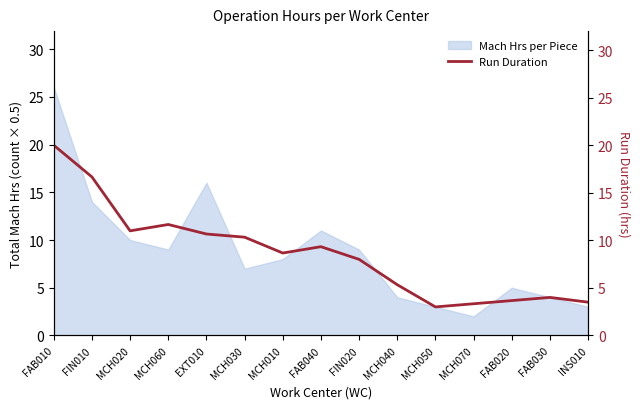

What is the label of the 4th point from the right?

MCH070